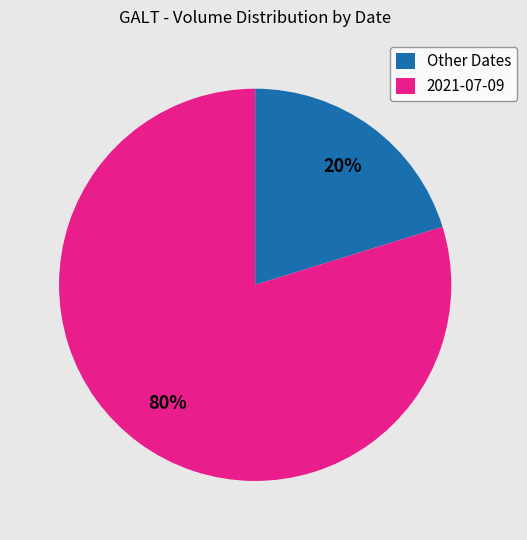

Does 2021-07-09 account for over 50% of the chart?

Yes